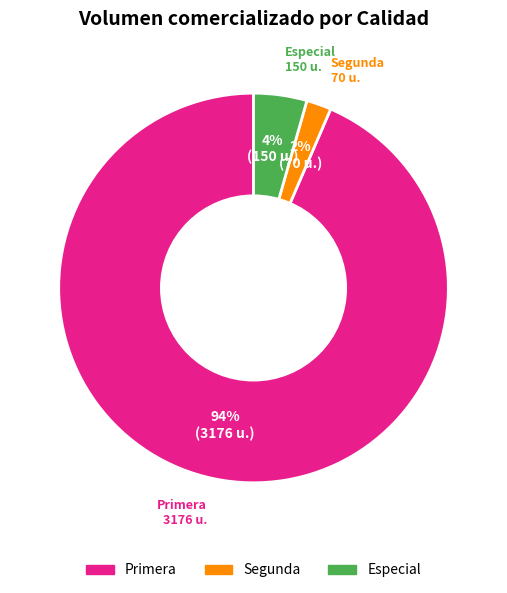

Rank the categories by value from highest to lowest.

Primera, Especial, Segunda